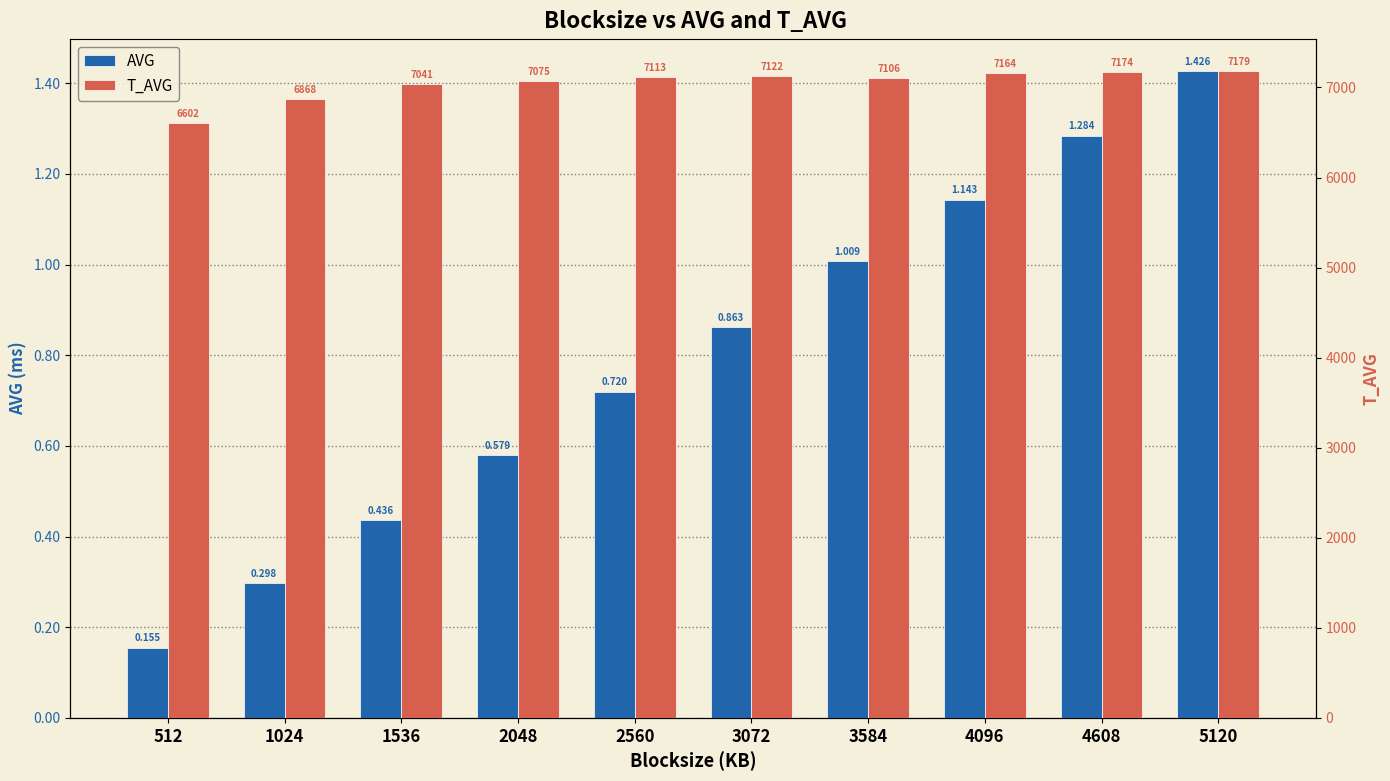

The AVG series shows 1.0 at 3584. True or false?

True